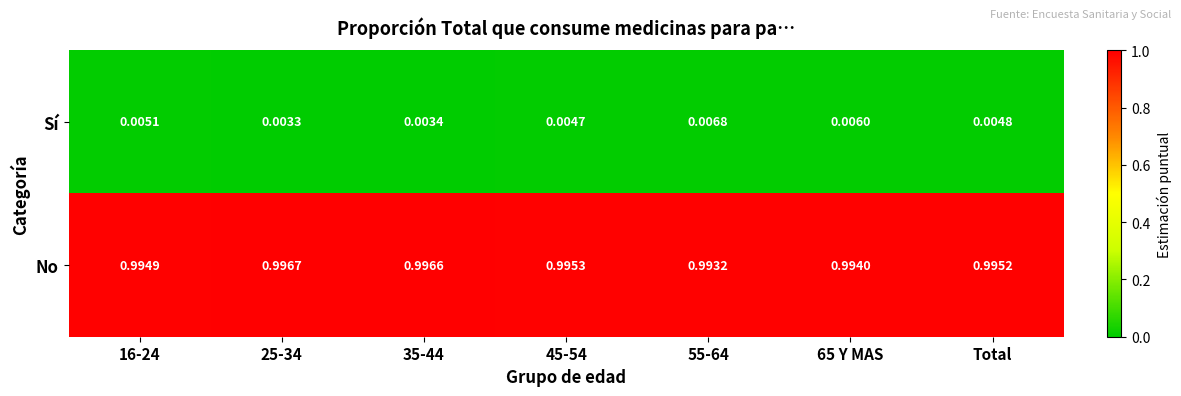

At 45-54, list the series in order from smallest to largest.

Sí, No